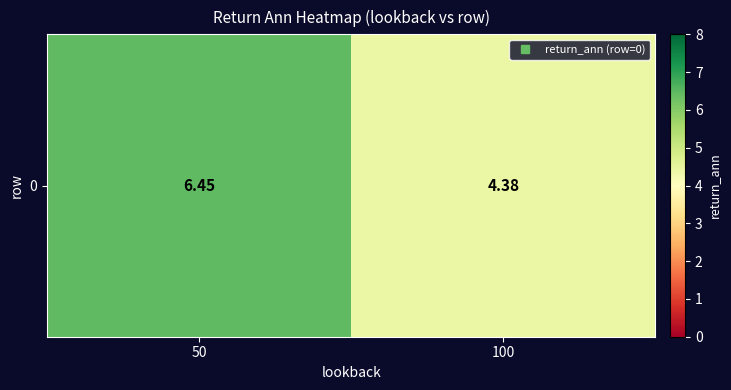

What is the maximum value shown in the chart?

6.5